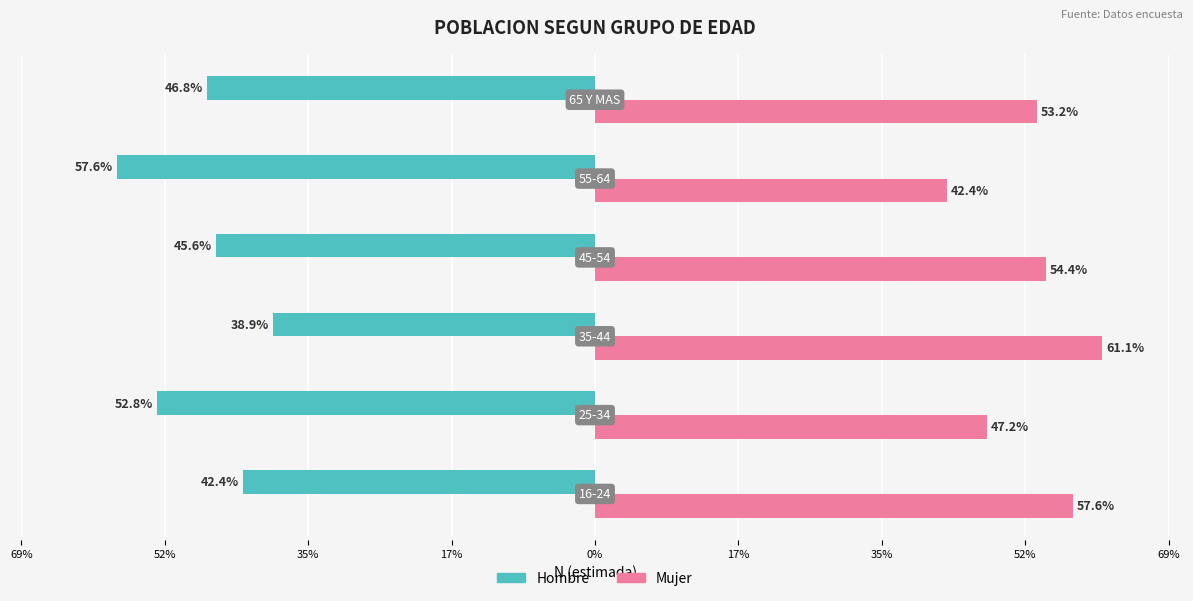

What is the value of the Mujer bar at the 2nd from the left?

47.2